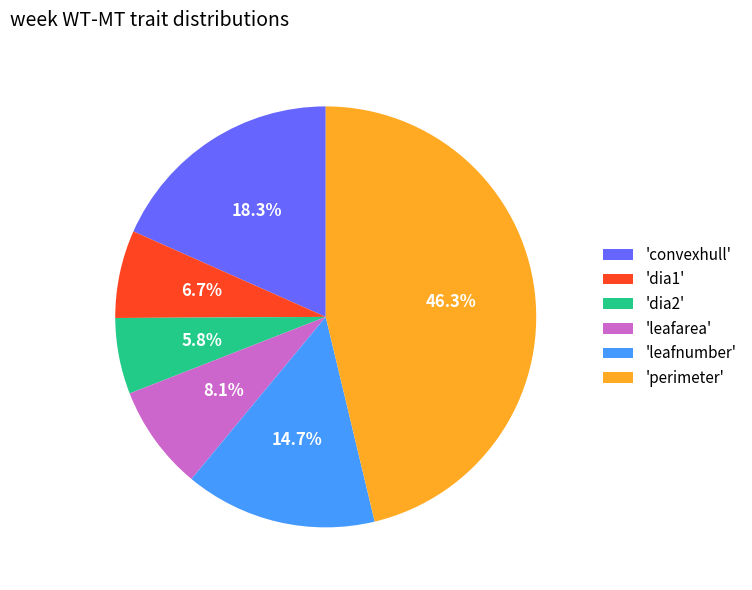

Rank the categories by value from highest to lowest.

'perimeter', 'convexhull', 'leafnumber', 'leafarea', 'dia1', 'dia2'